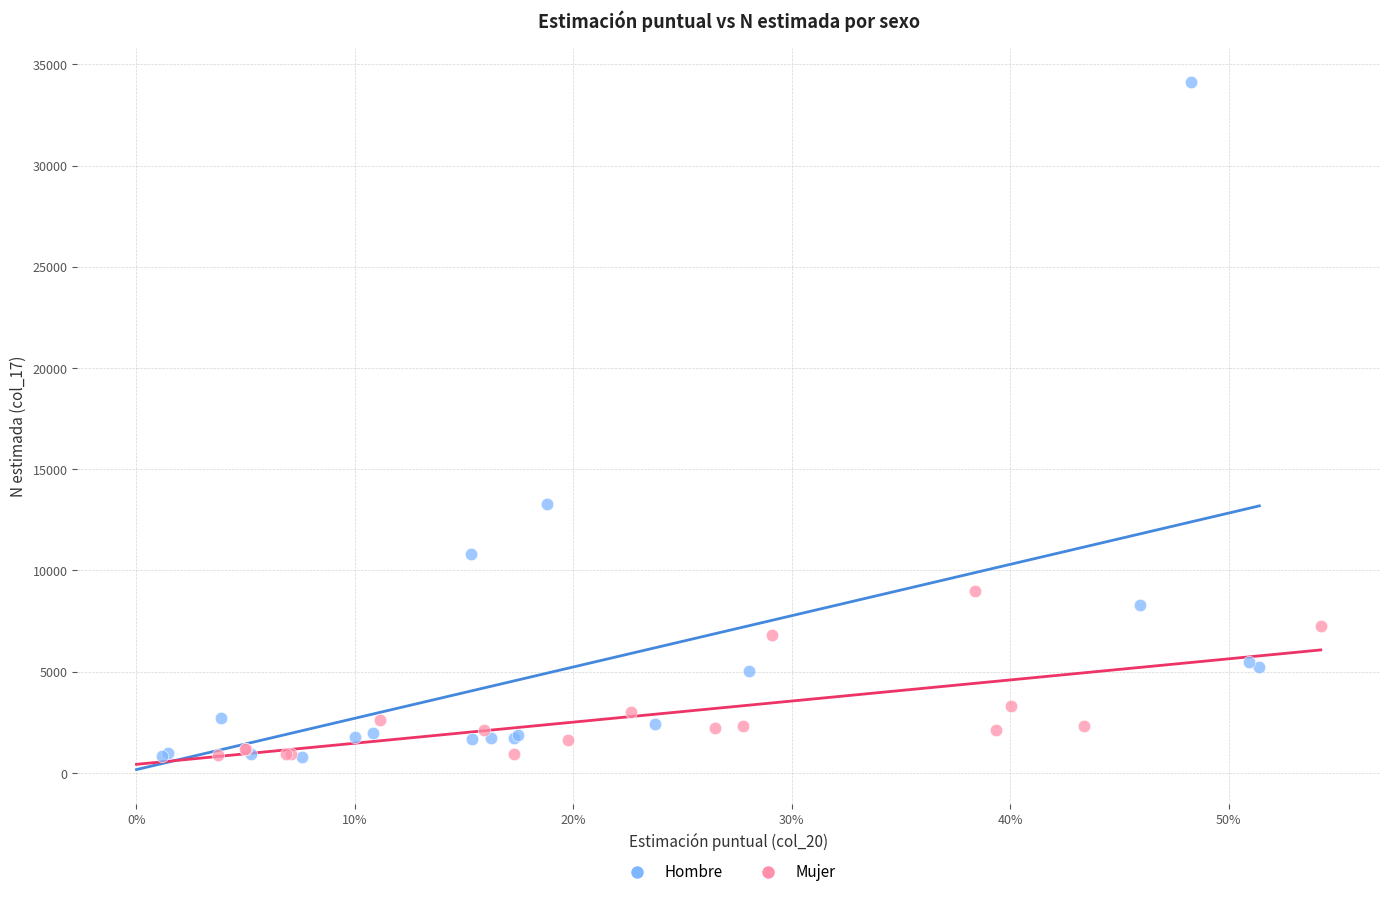

Which series has the largest Y range (max minus min)?

Hombre